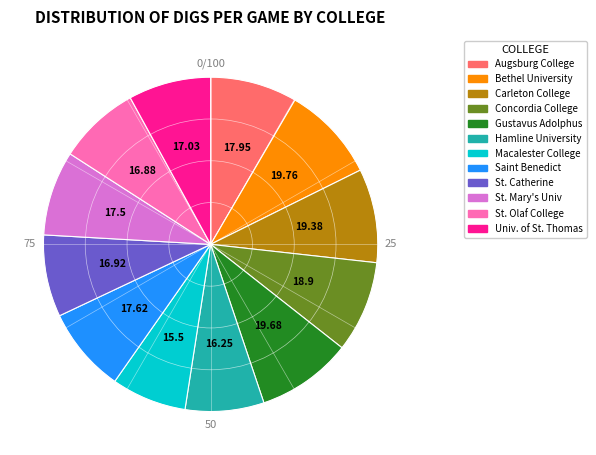

True or false: Saint Benedict accounts for 23% of the total.

False